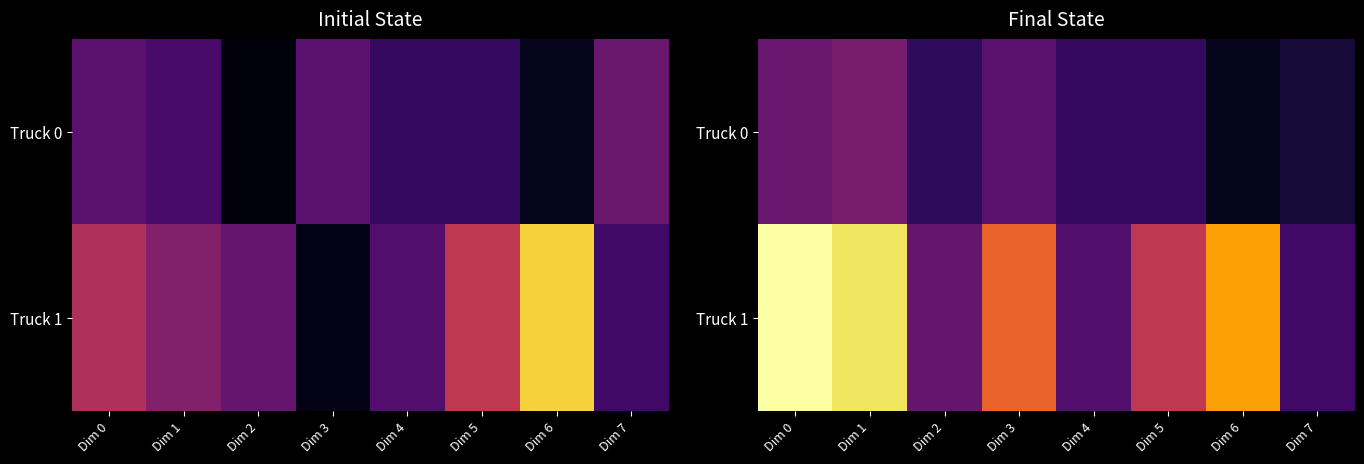

How many series are shown in this chart?

2